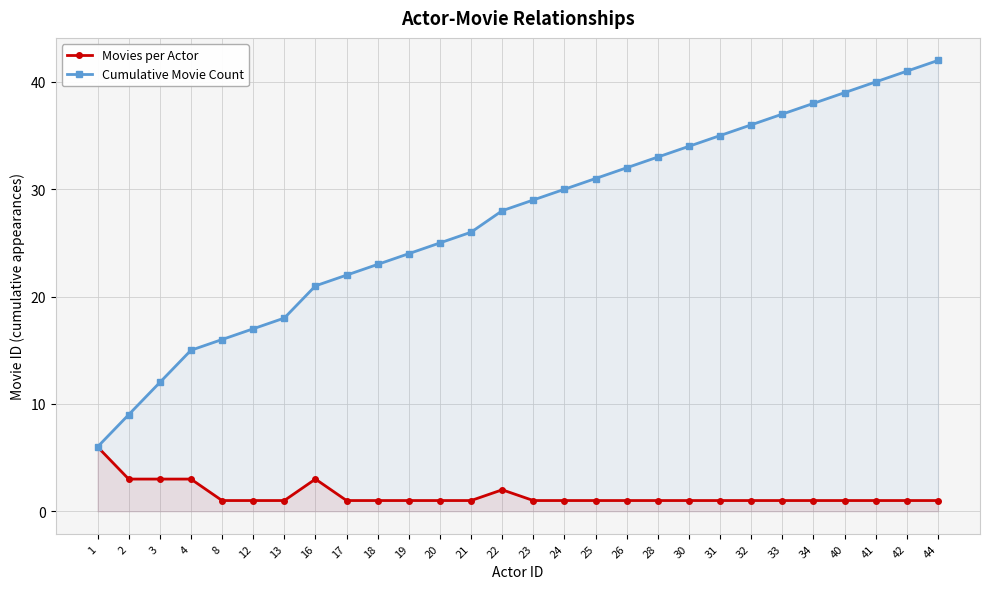

What is the spread (max minus min) of values at 4?

12